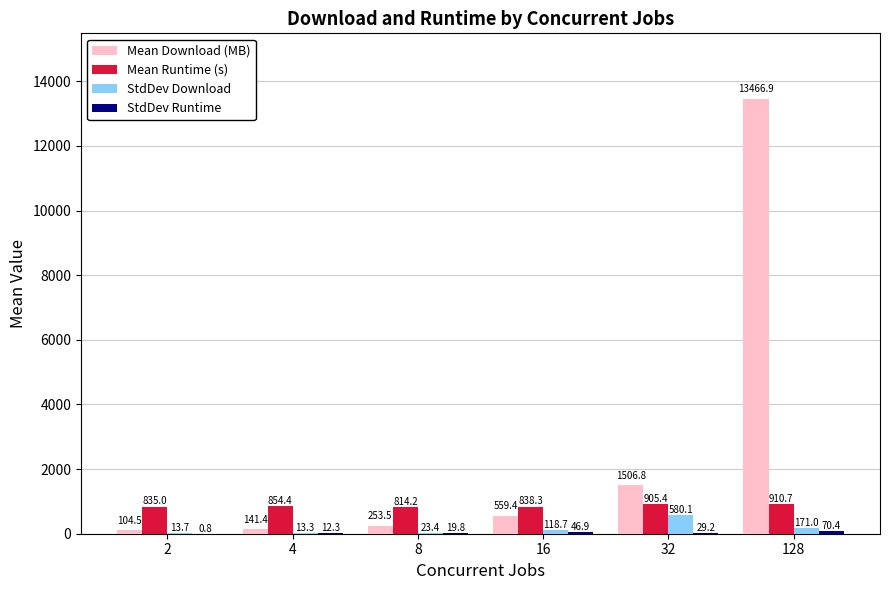

Which category has the highest value across all series?

128